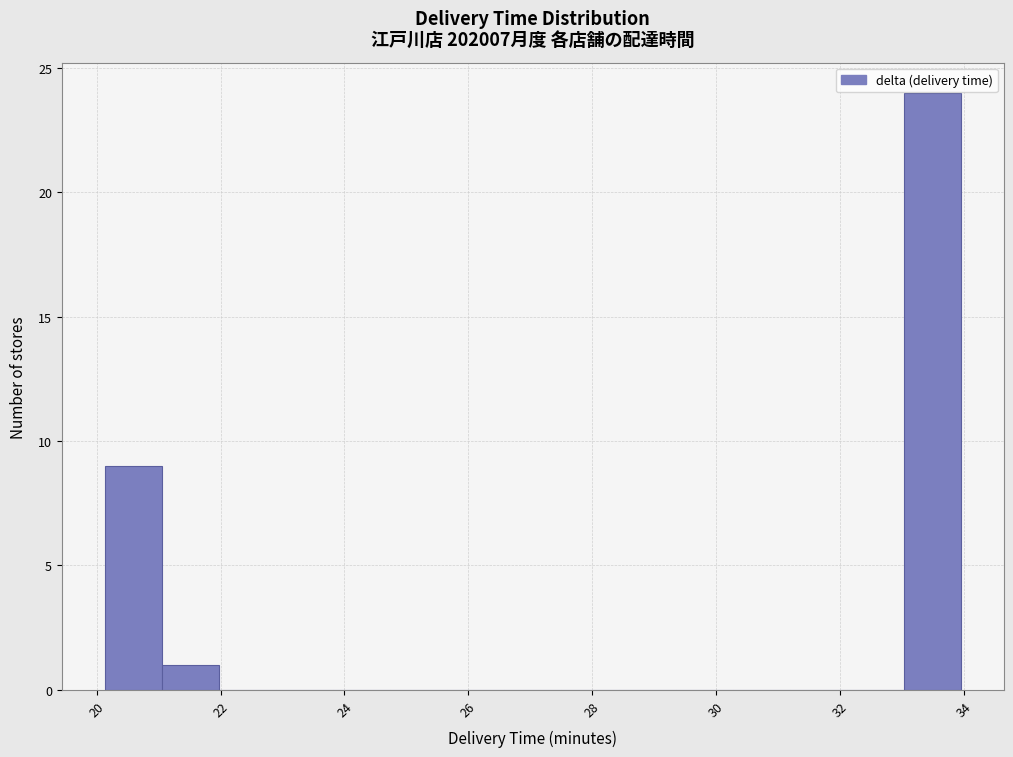

How tall is the bar that spans 20.2 to 21.0 on the x-axis? Neither the bar edges nor the heights are printed on the chart, so give them approximately, as read against the axes.

9